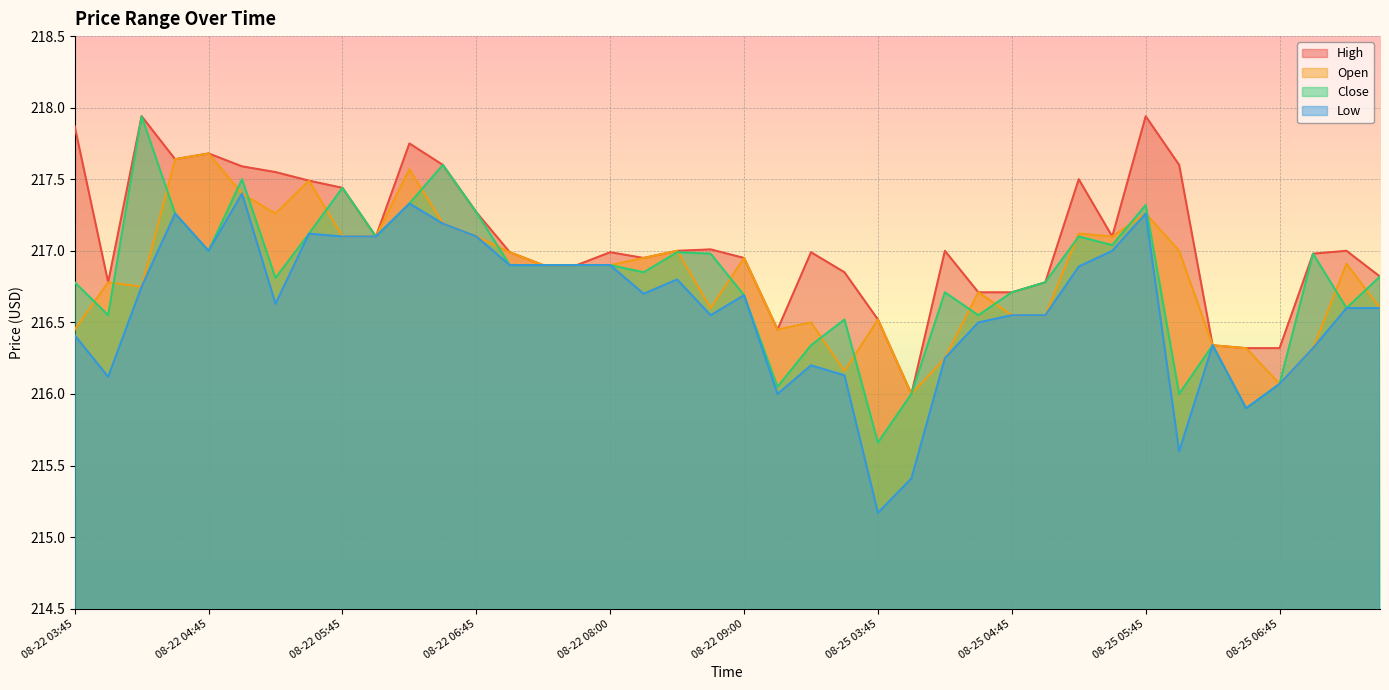

The Open series shows 106.1 at 08-25 06:15. True or false?

False